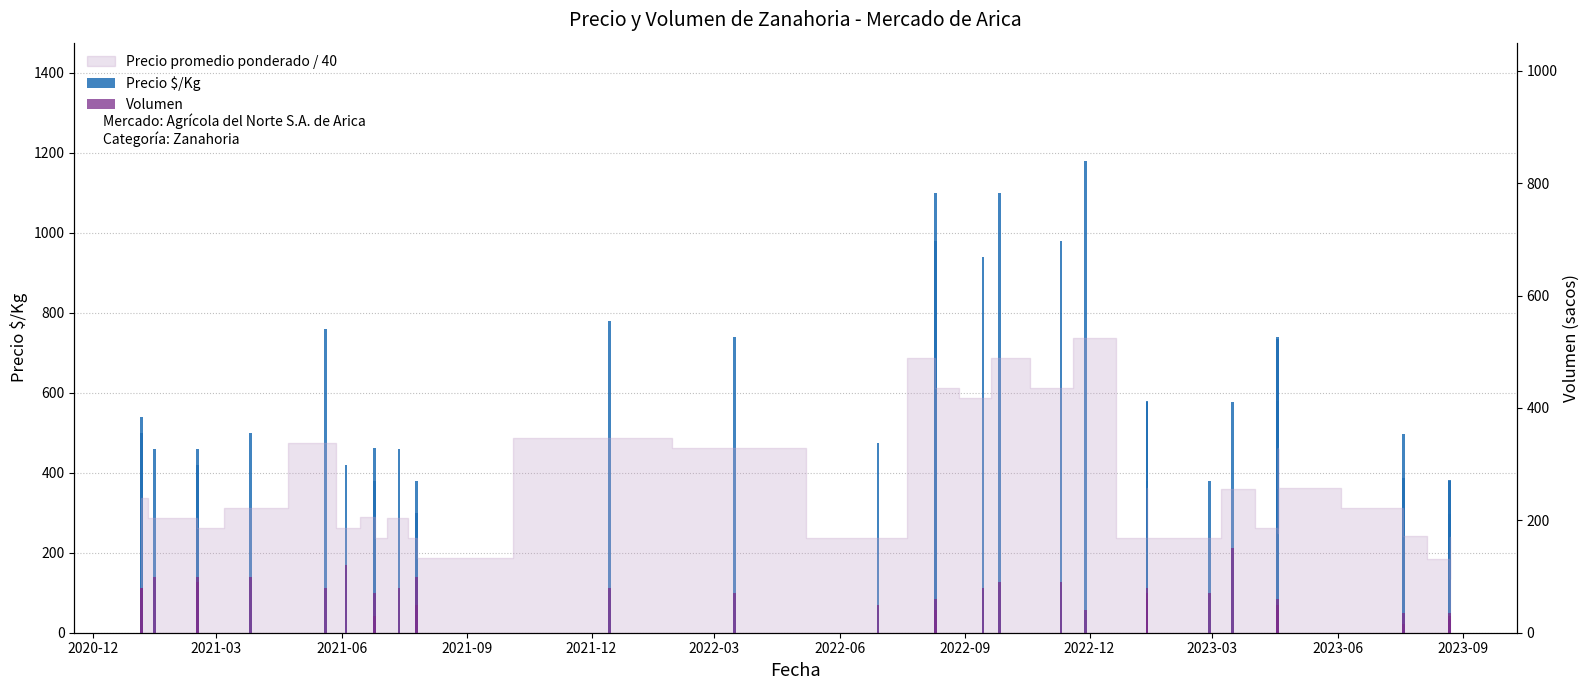

What is the maximum value for Volumen?

150